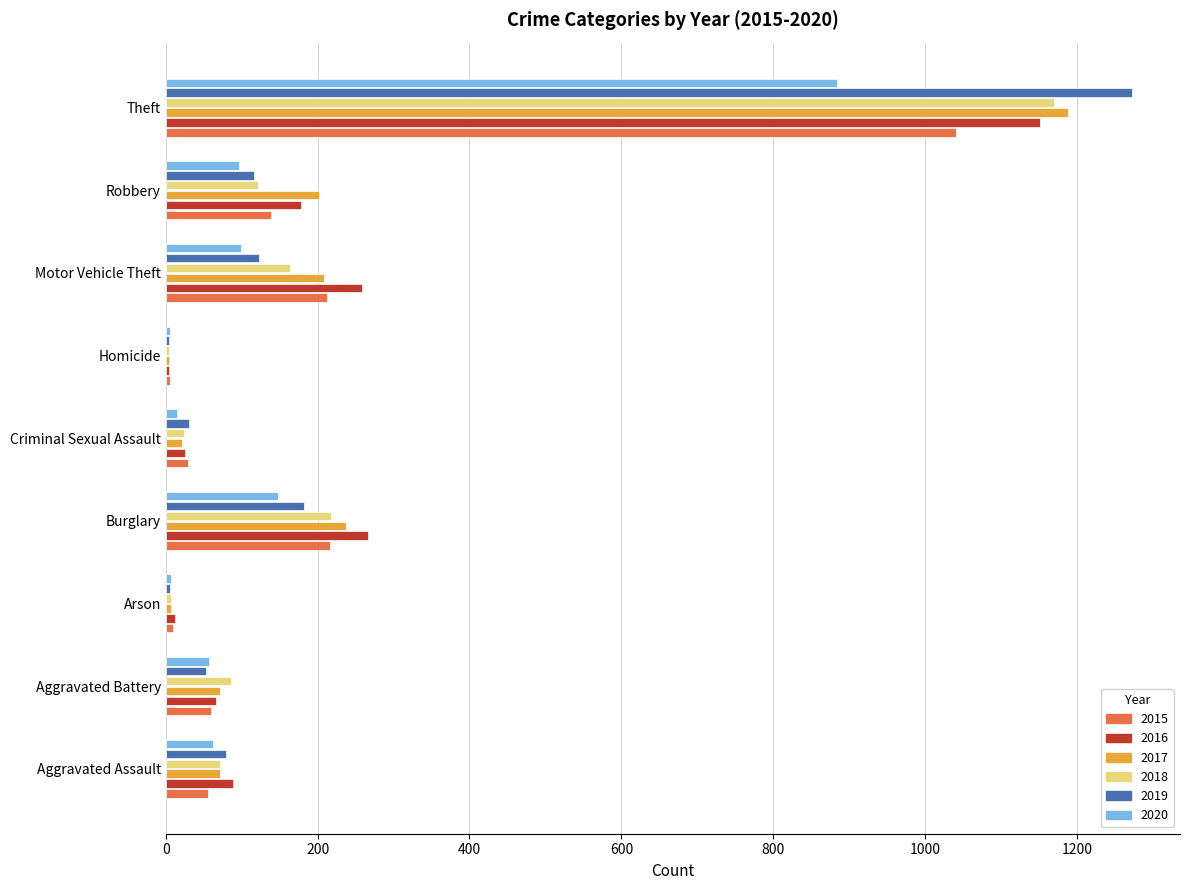

What is the sum of all 2016 values?

2050